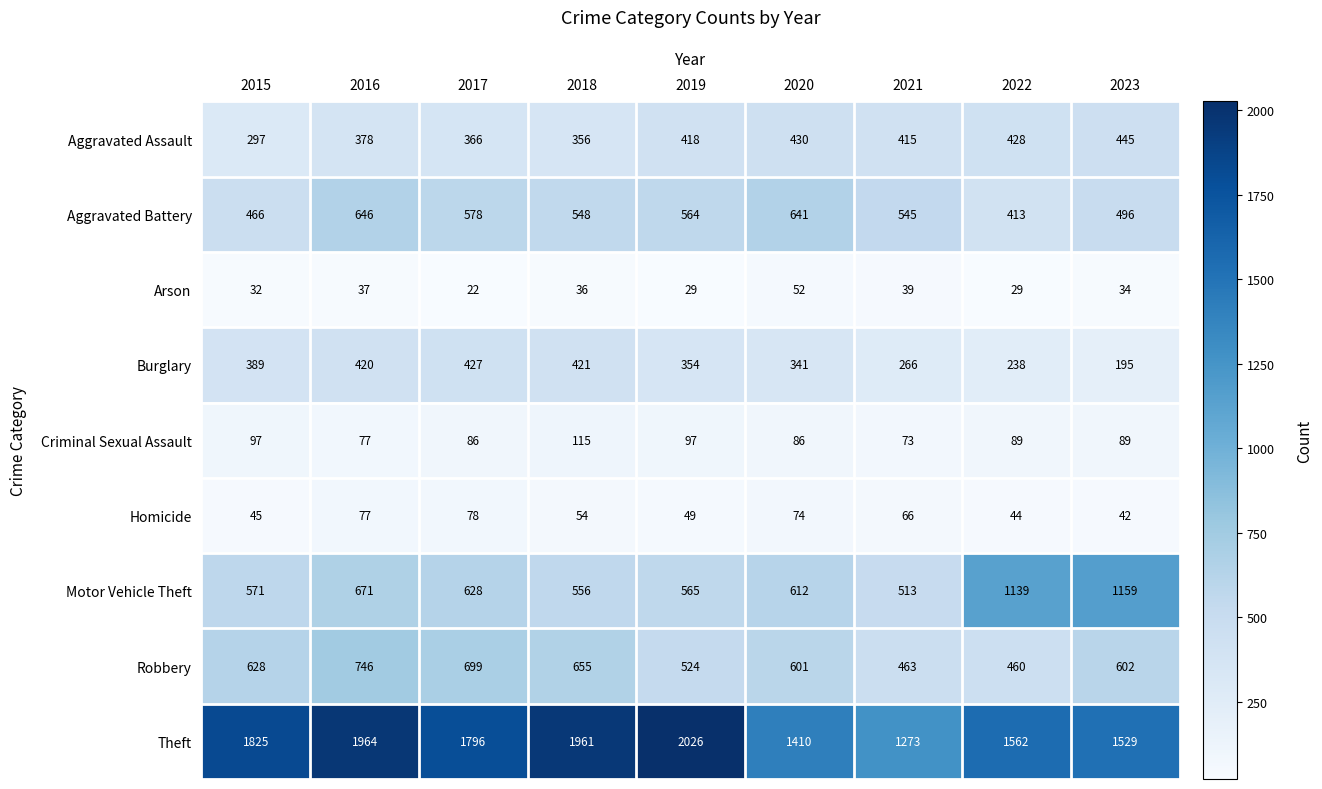

Which category has the highest value in the Robbery series?

2016